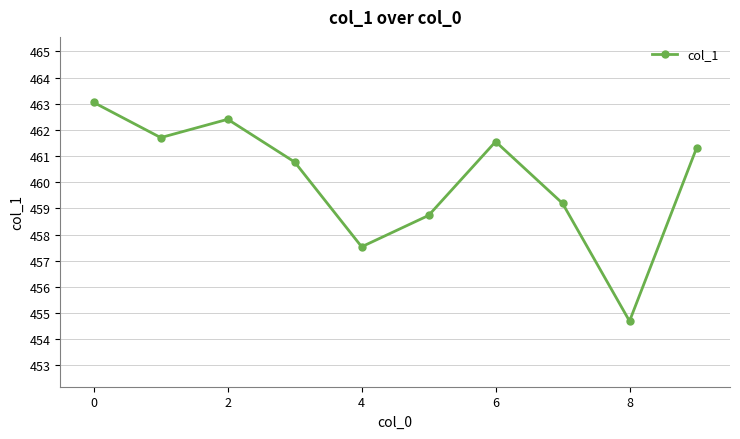

Reading right to left, what are all the values shown in this chart?

461.3	454.7	459.2	461.6	458.7	457.5	460.8	462.4	461.7	463.0